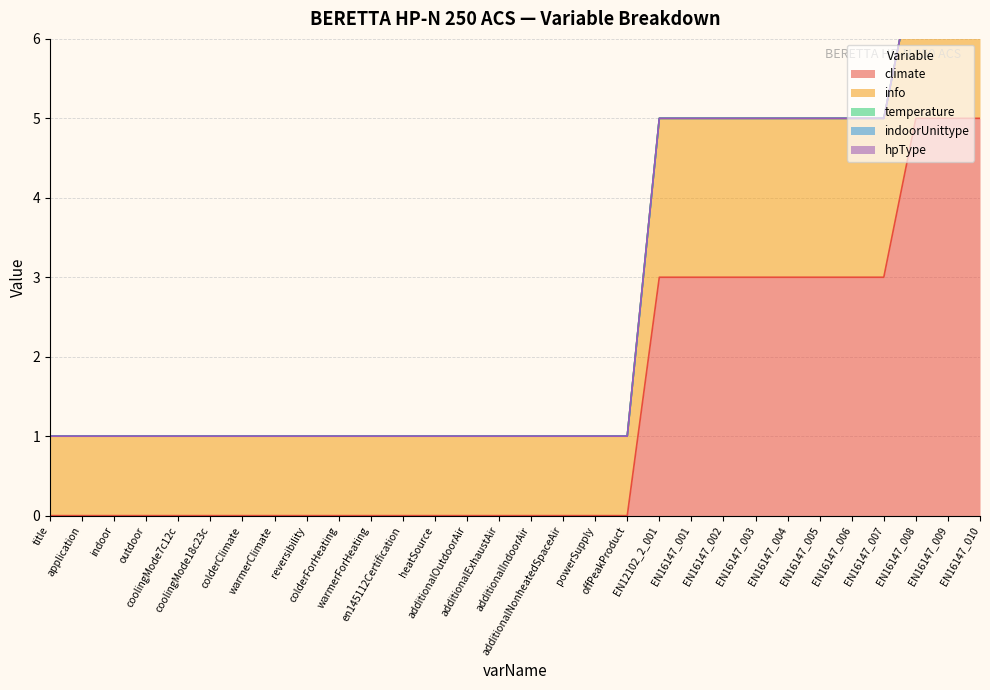

True or false: temperature has more than 0 interior local peaks.

False